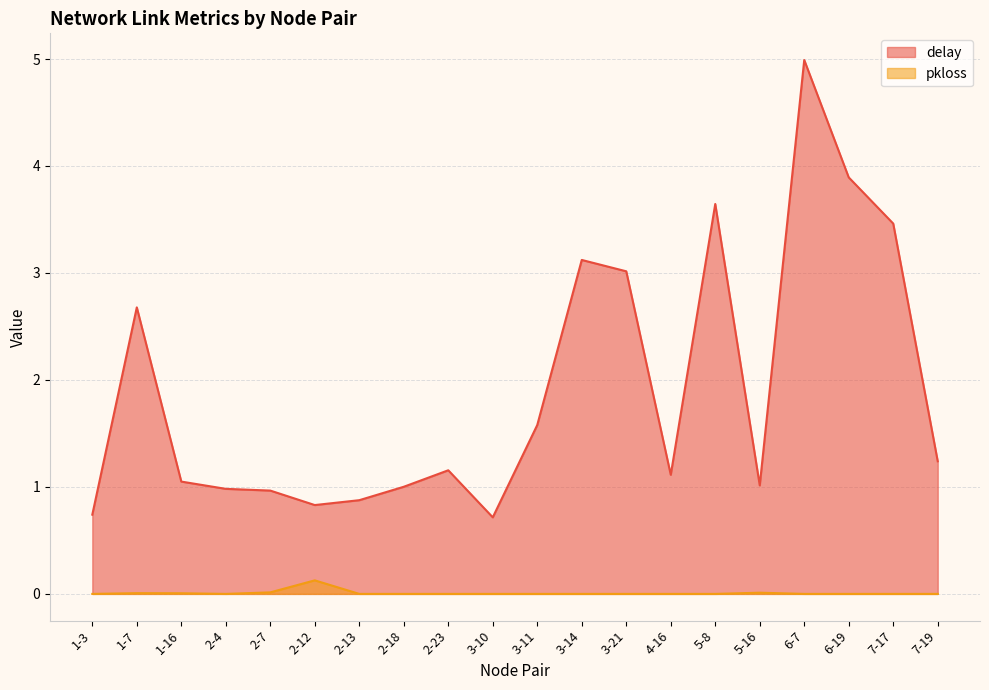

At 1-3, list the series in order from largest to smallest.

delay, pkloss